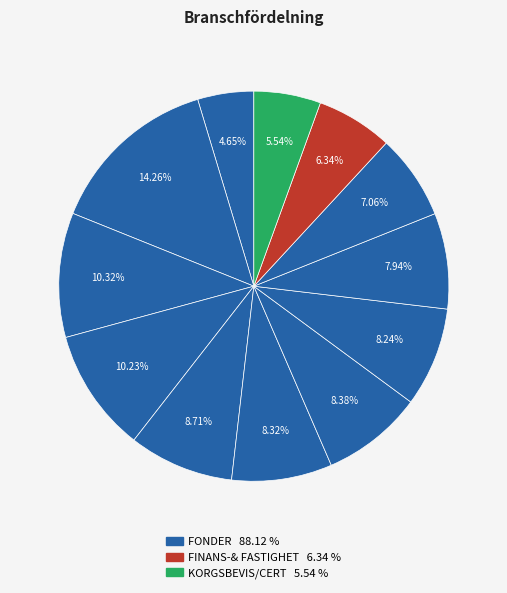

Count the number of slices in the pie.

12